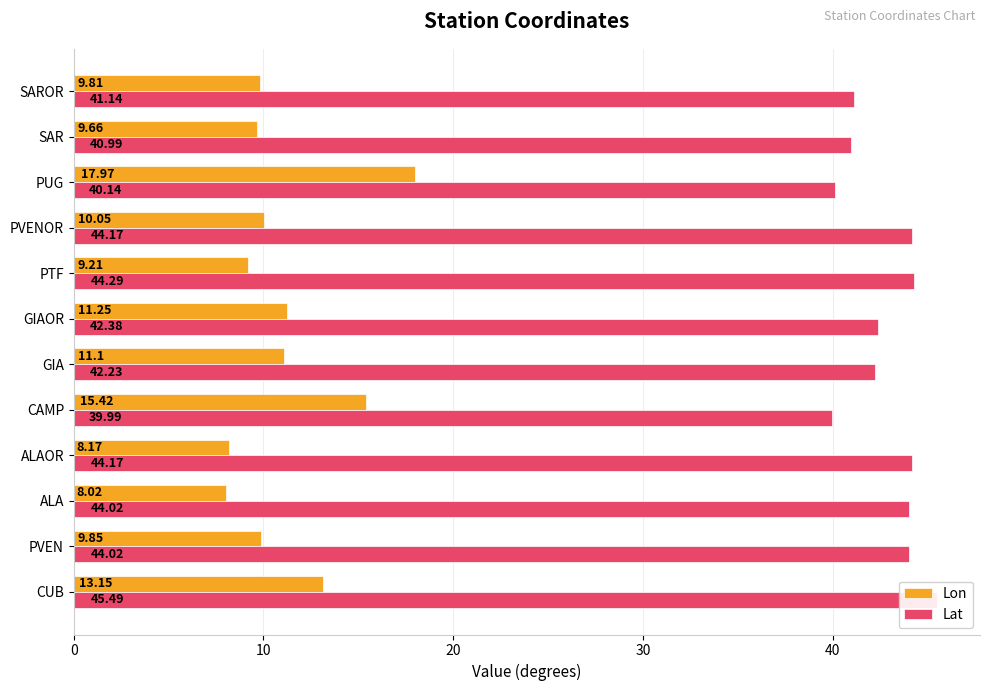

What is the difference between the highest and lowest values at GIA?

31.1